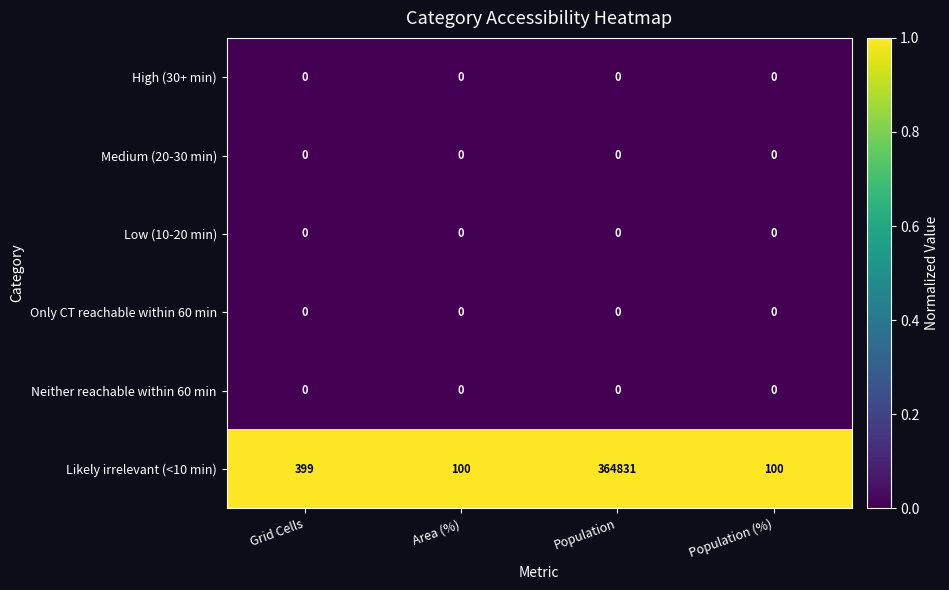

Which series has the largest range (max minus min)?

Likely irrelevant (<10 min)